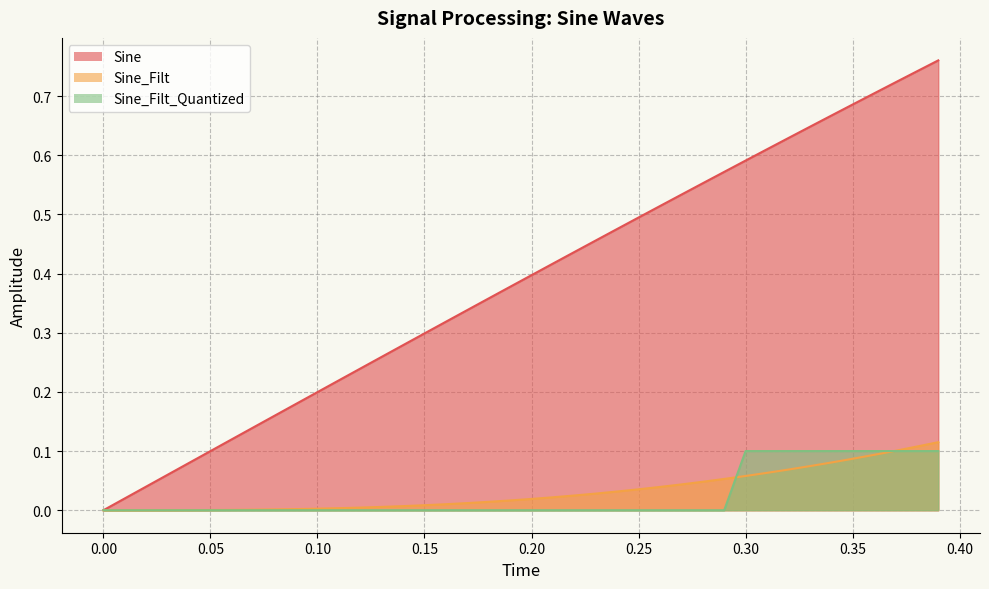

At how many categories does at least one series exceed 0?

39